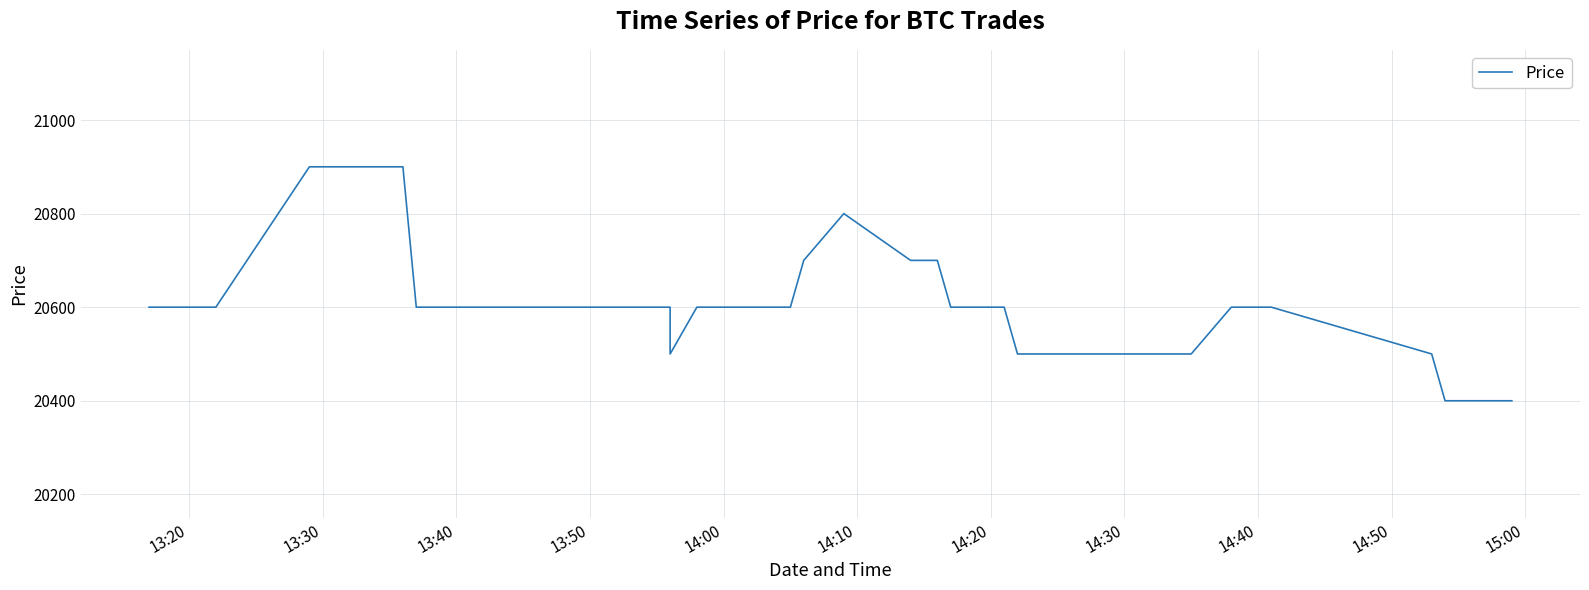

What is the sum of the values at 14:20 and 30?

41100